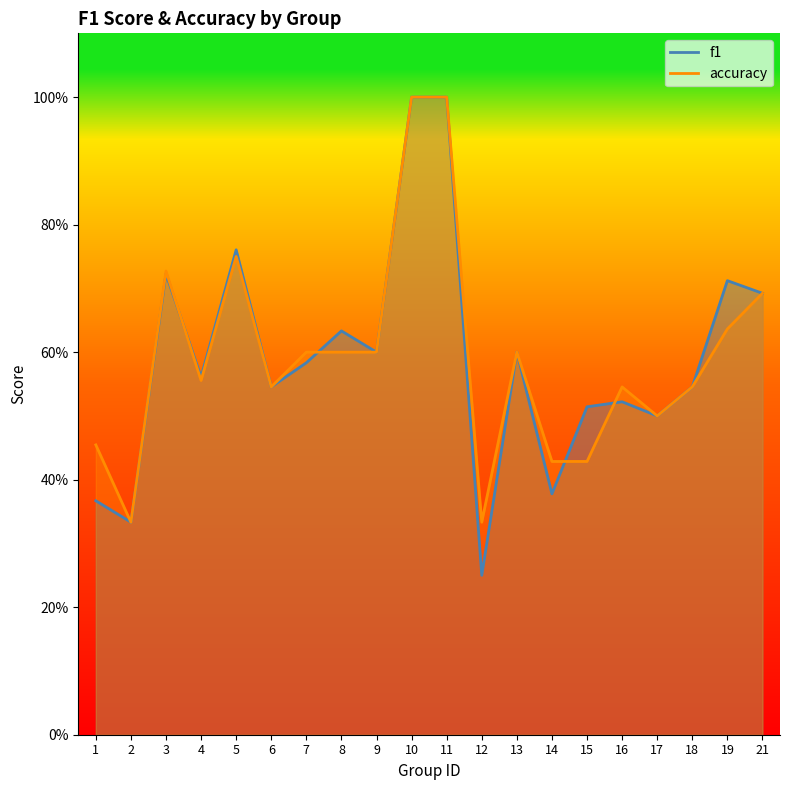

Reading right to left, extract all data points from this chart.

f1: 0.7	0.7	0.5	0.5	0.5	0.5	0.4	0.6	0.2	1.0	1.0	0.6	0.6	0.6	0.5	0.8	0.6	0.7	0.3	0.4
accuracy: 0.7	0.6	0.5	0.5	0.5	0.4	0.4	0.6	0.3	1.0	1.0	0.6	0.6	0.6	0.5	0.8	0.6	0.7	0.3	0.5